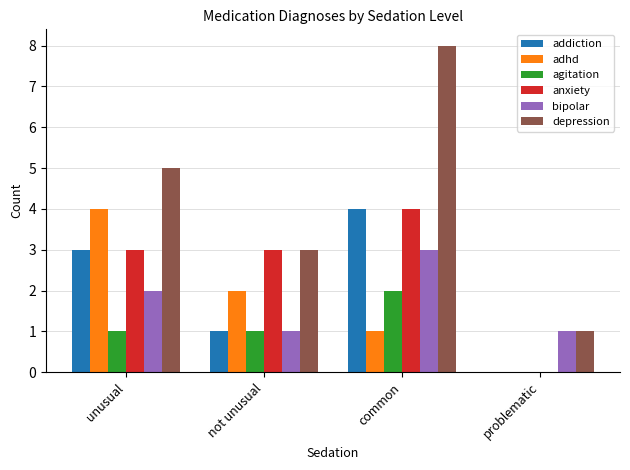

Are the bars grouped side by side (vs. stacked)?

Yes